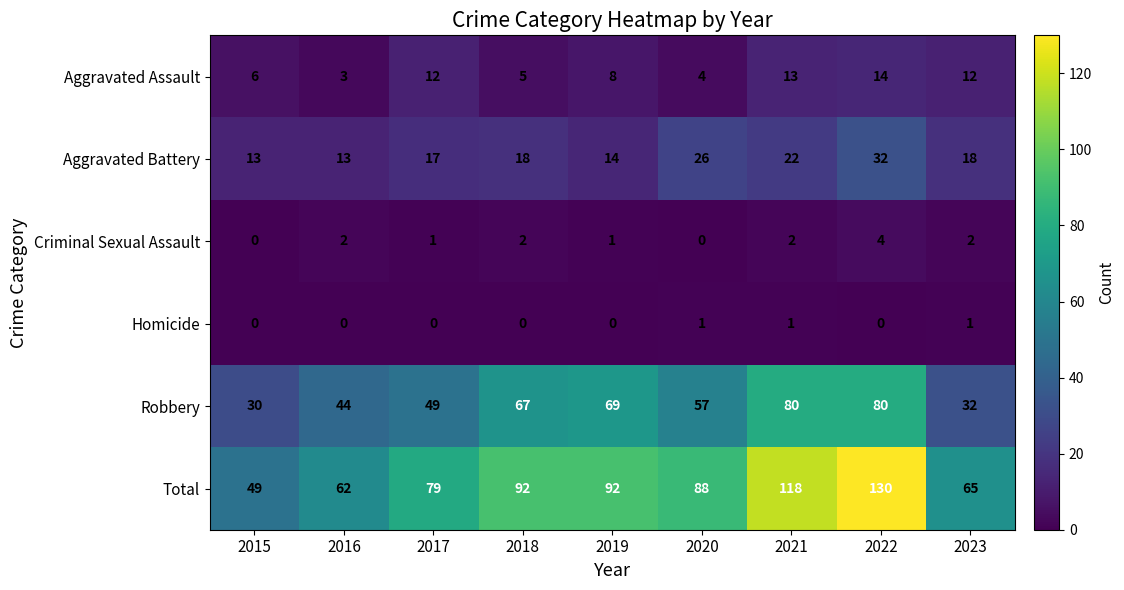

Which series has the largest range (max minus min)?

Total